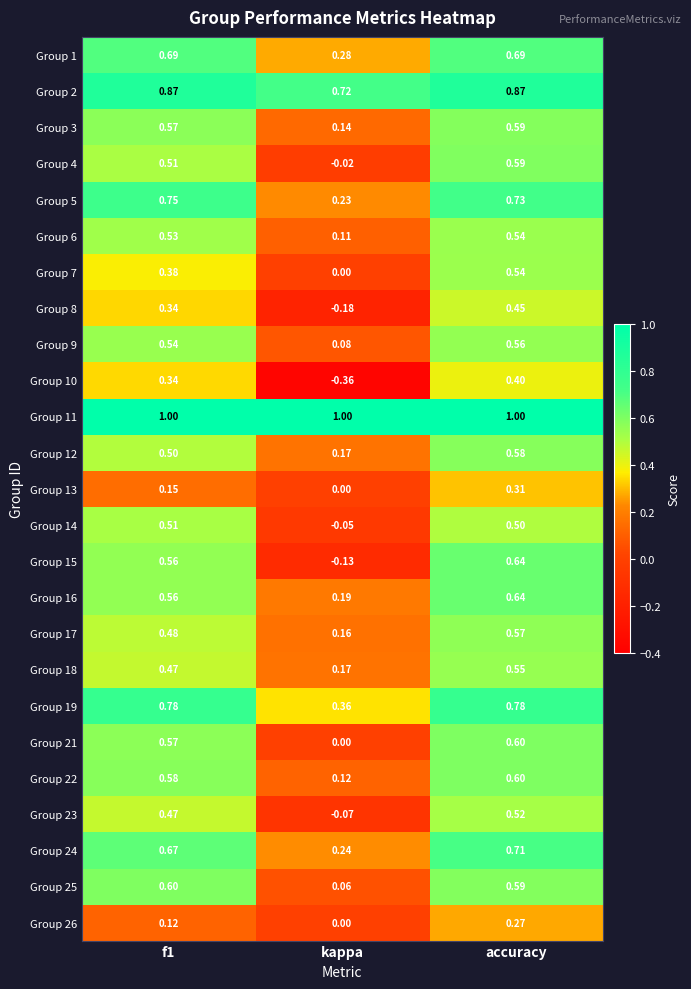

At which label does Group 24 reach its peak?

accuracy